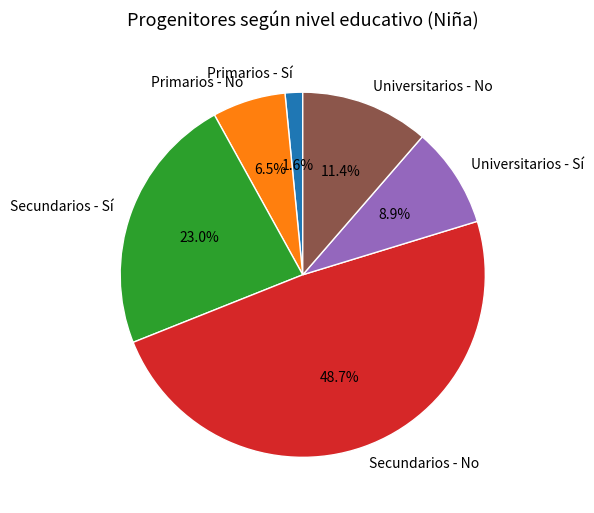

Combined, do Secundarios - Sí and Universitarios - No account for over 50%?

No